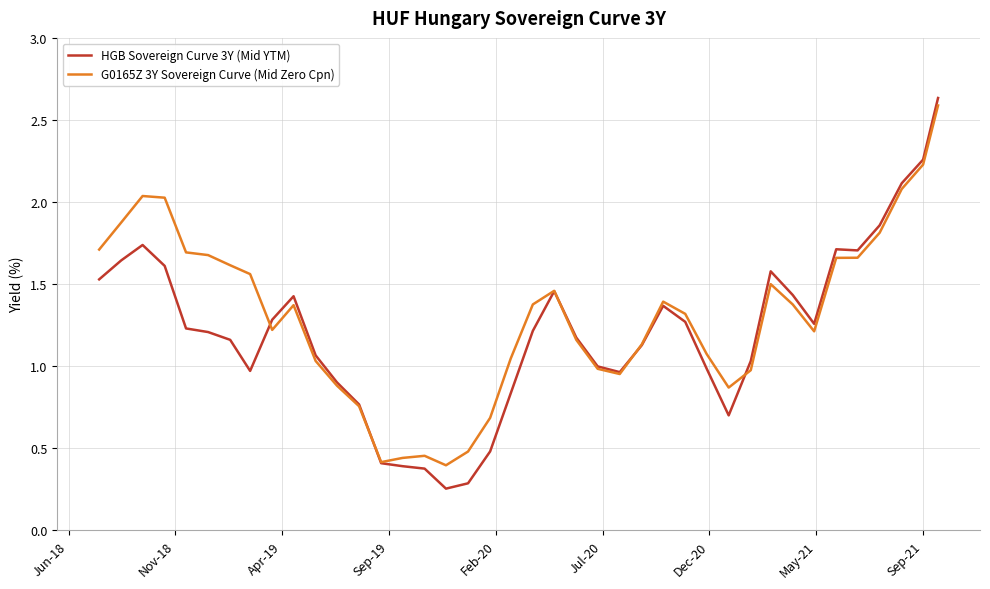

Which series has the widest spread of values?

HGB Sovereign Curve 3Y (Mid YTM)